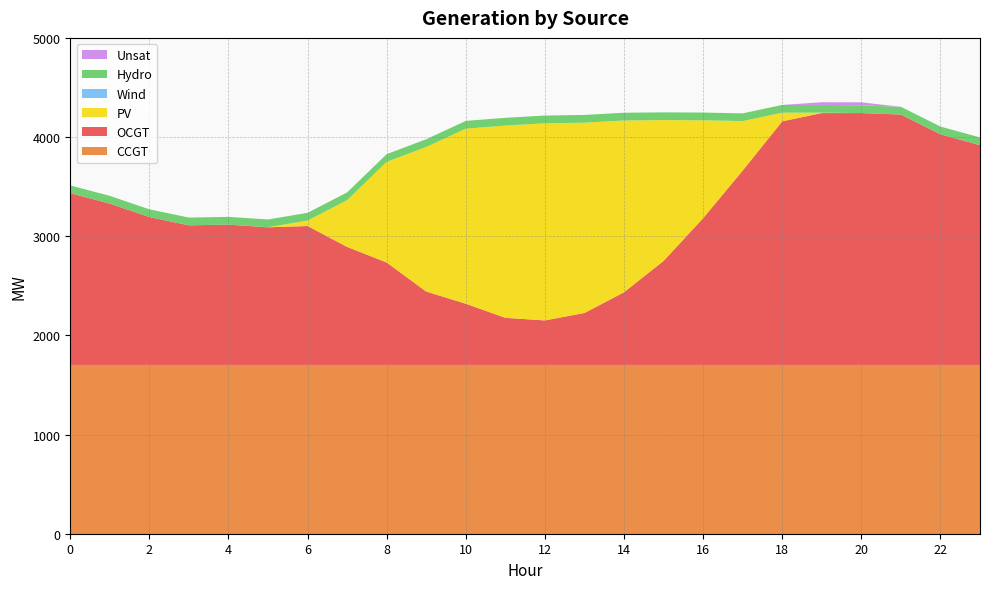

Reading right to left, what are all the values shown in this chart?

CCGT: 1702	1702	1702	1702	1702	1702	1702	1702	1702	1702	1702	1702	1702	1702	1702	1702	1702	1702	1702	1702	1702	1702	1702	1702
OCGT: 2216	2326	2525	2540	2540	2457	1960	1480	1049	733	524	449	475	617	740	1033	1190	1401	1388	1415	1408	1491	1627	1732
PV: 0	0	0	0	4	87	499	987	1420	1732	1919	1988	1939	1766	1458	1015	472	55	1	0	0	0	0	0
Wind: 0	0	0	0	0	0	0	0	0	0	0	0	0	0	0	0	0	0	0	0	0	0	0	0
Hydro: 78	78	78	78	78	78	78	78	78	78	78	78	78	78	78	78	78	78	78	78	78	78	78	78
Unsat: 0	0	0	30	27	0	0	0	0	0	0	0	0	0	0	0	0	0	0	0	0	0	0	0